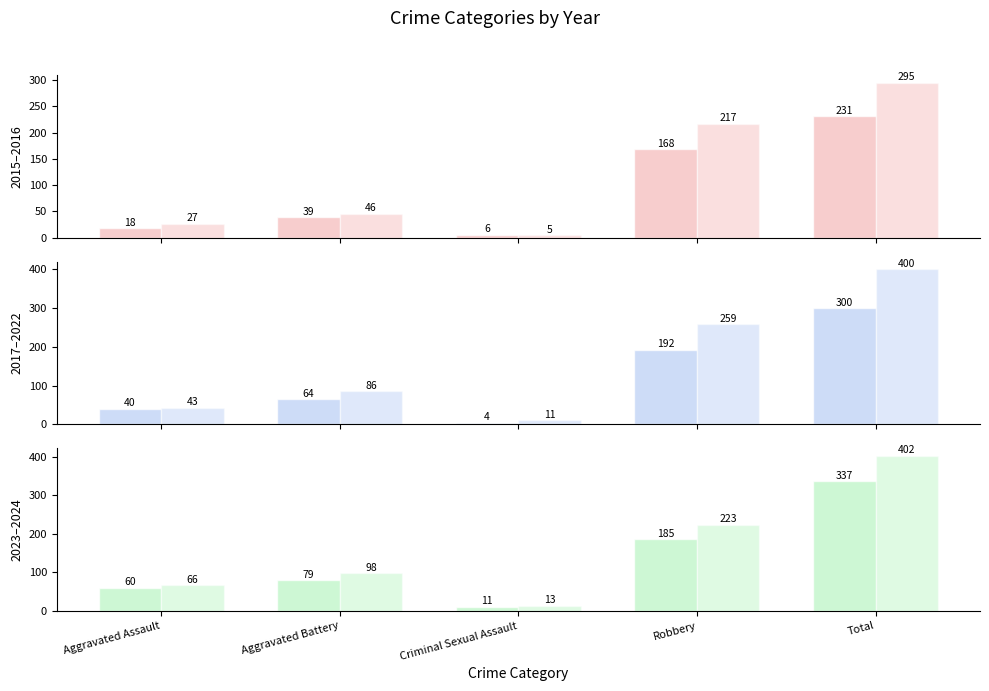

What is the difference between the 2017 values at Aggravated Assault and Aggravated Battery?

24